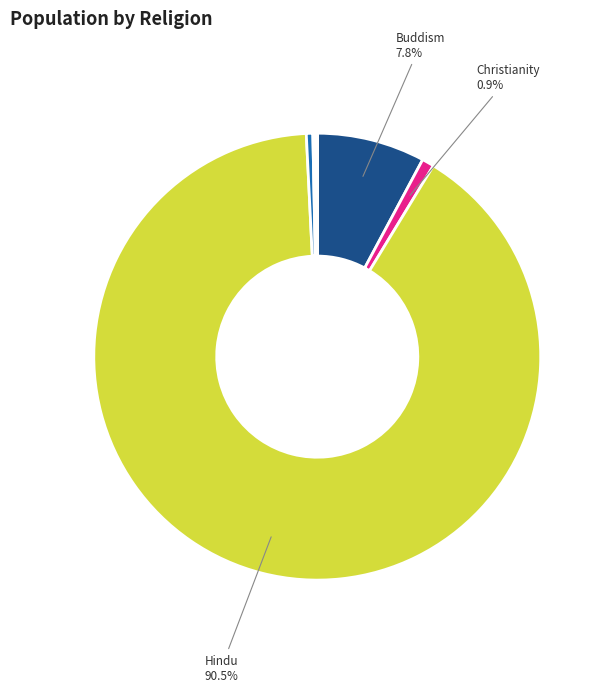

How many slices are in this pie chart?

8